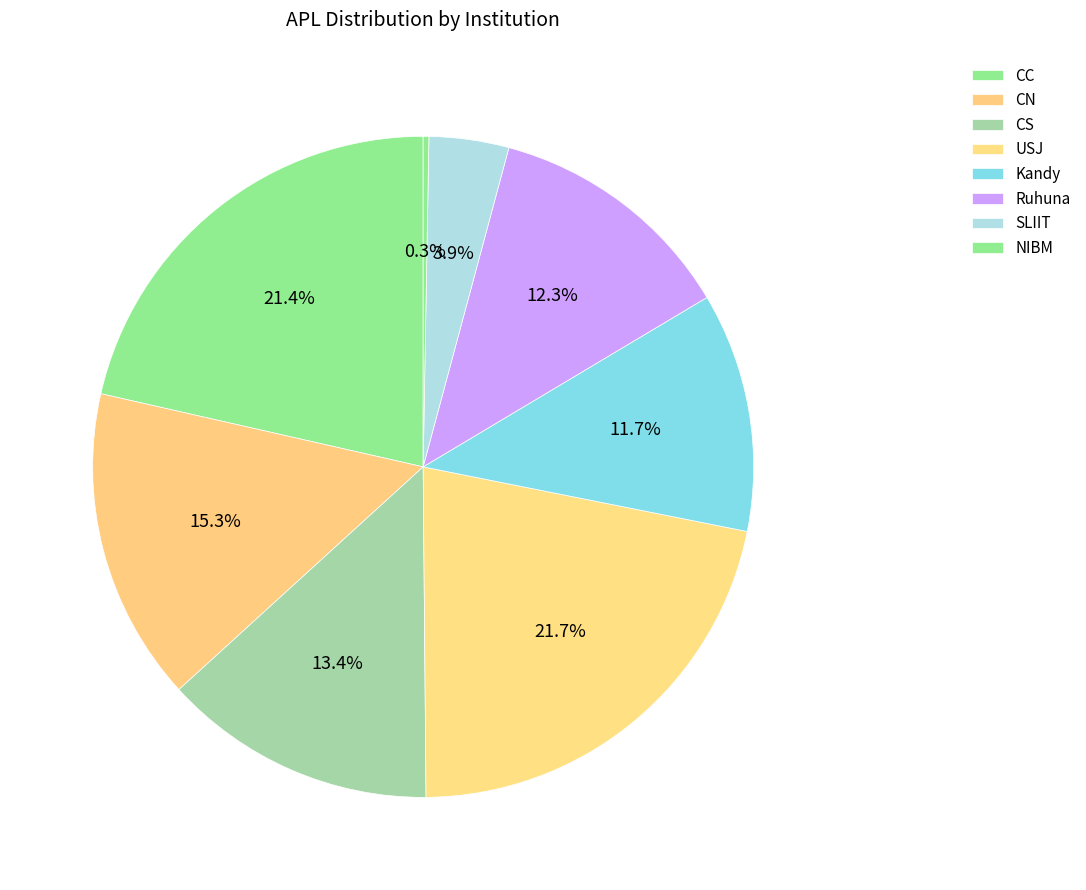

How many slices are in this pie chart?

8